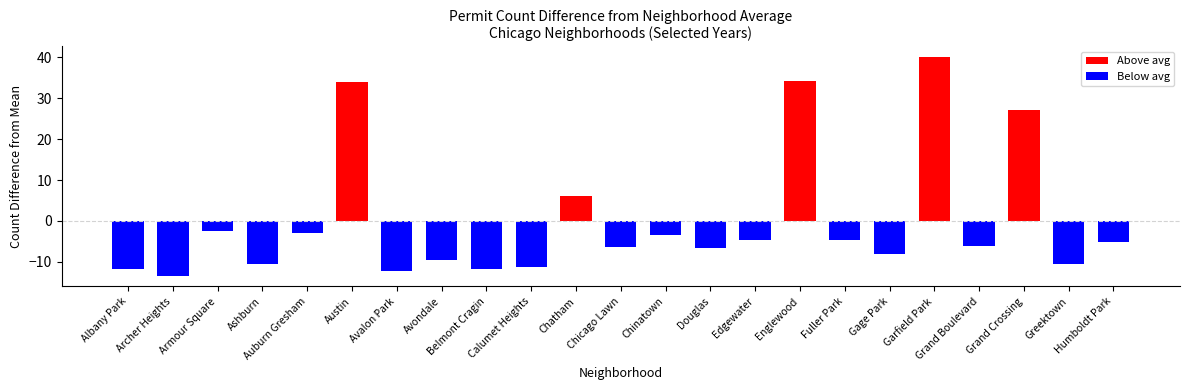

What is the difference between the second highest and minimum values in the values_2019 series?

63